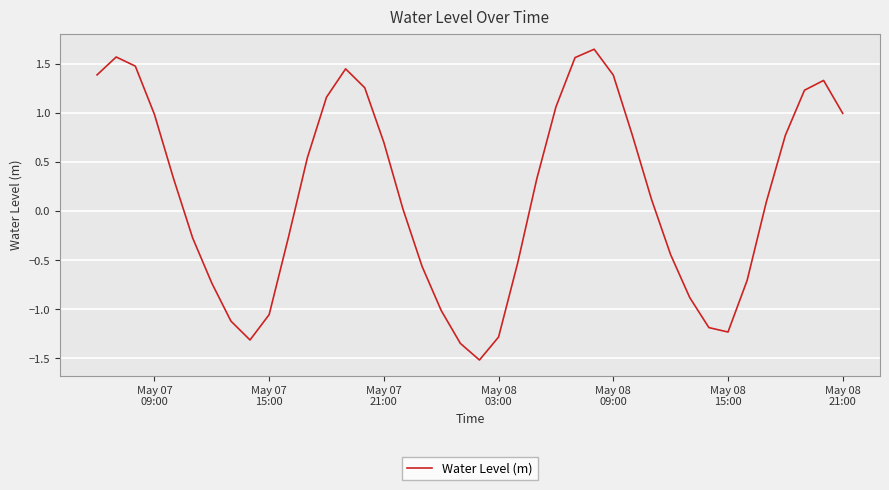

What is the minimum value shown in the chart?

-1.5